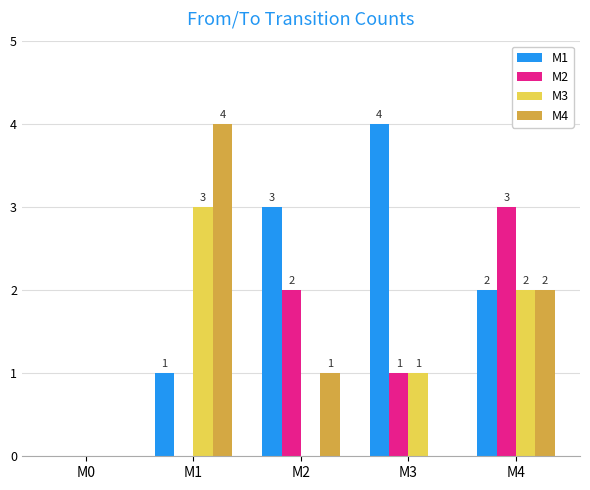

What is the total value across all series at M3?

6